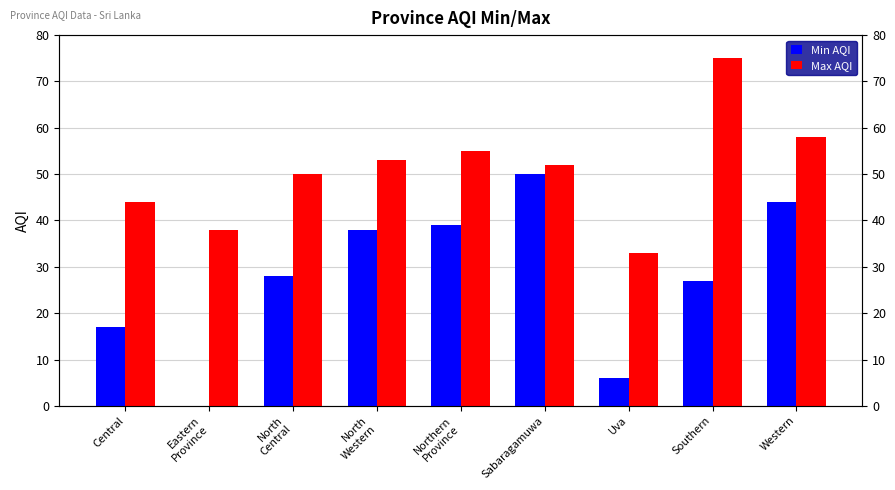

Where does the Max AQI series first go above 52?

North
Western